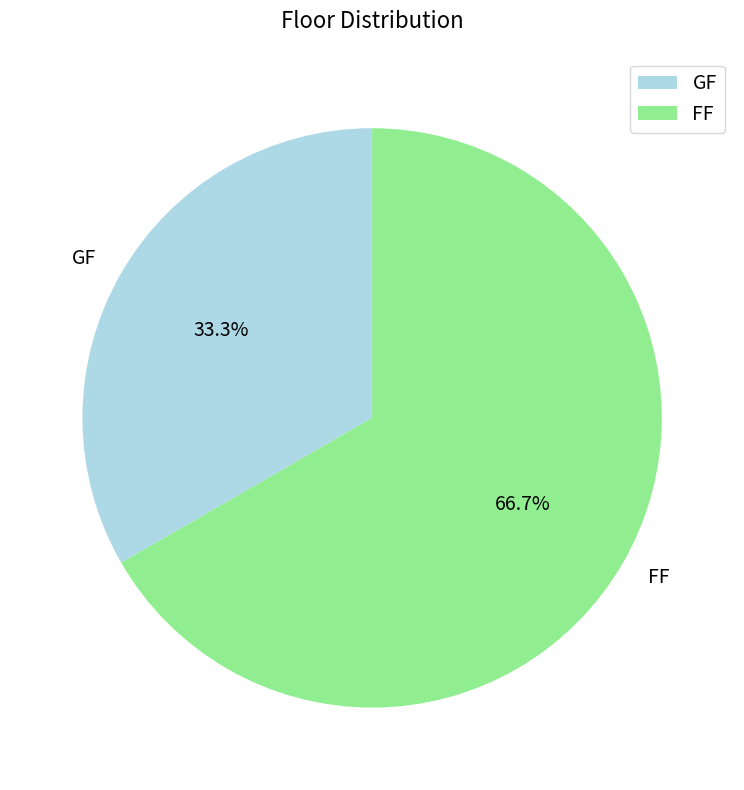

Do GF and FF together represent more than half of the pie?

Yes